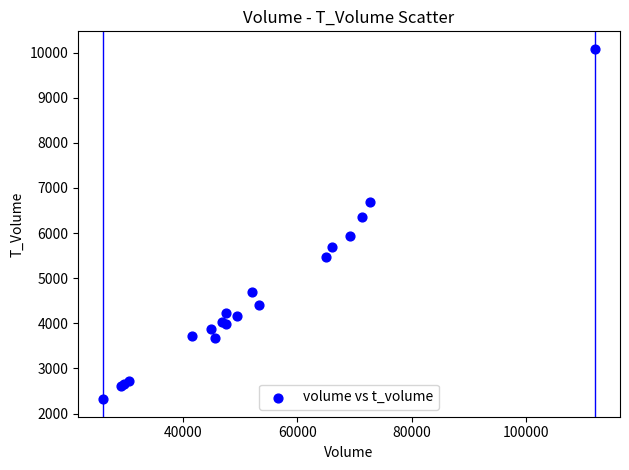

What Y value in the scatter plot is closest to 6199?

6363